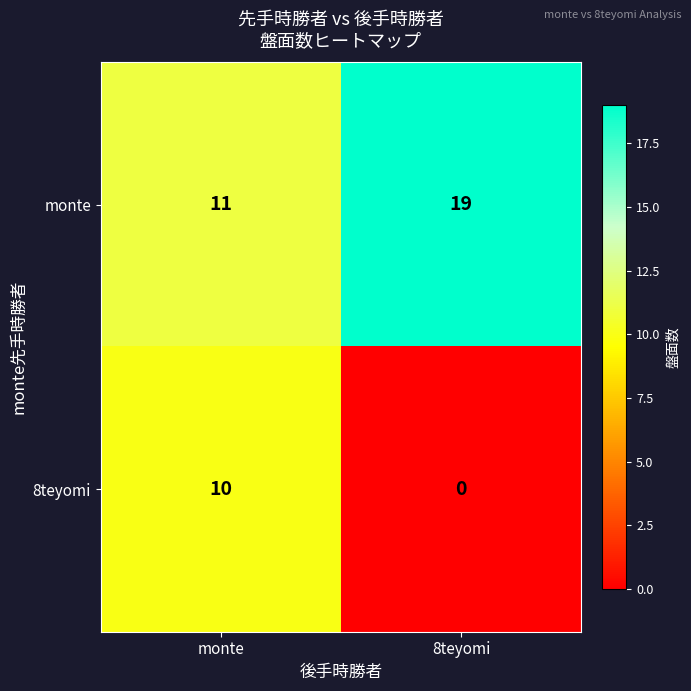

How many series are shown in this chart?

2